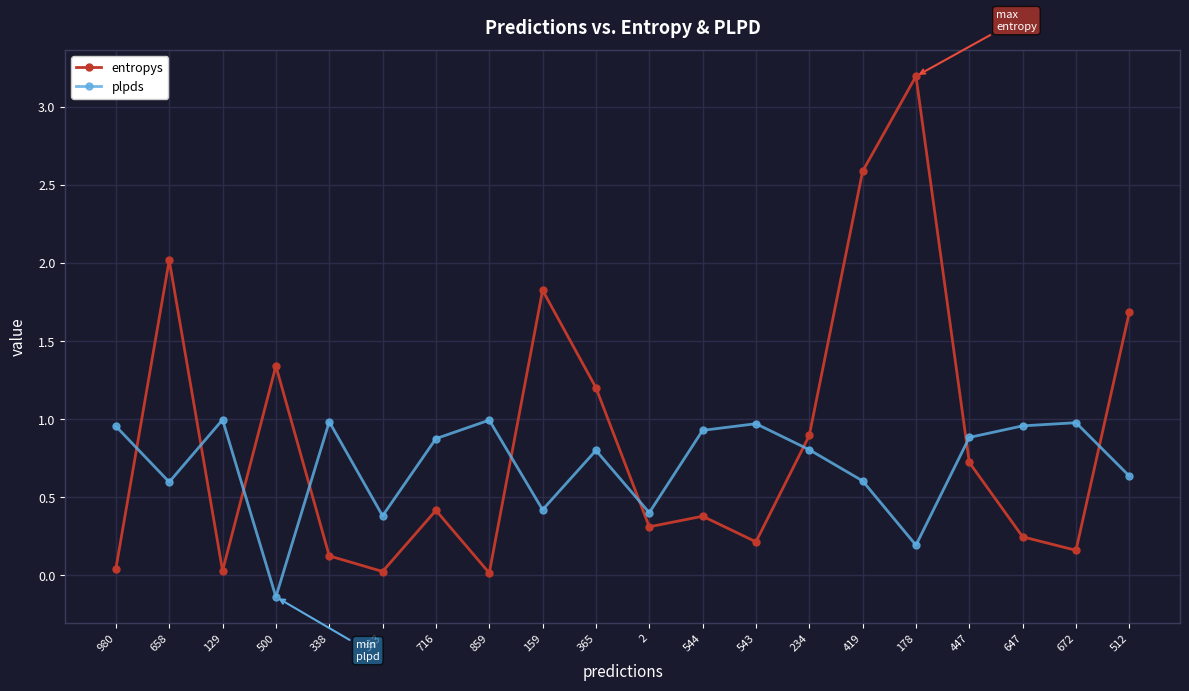

Which series has the widest spread of values?

entropys